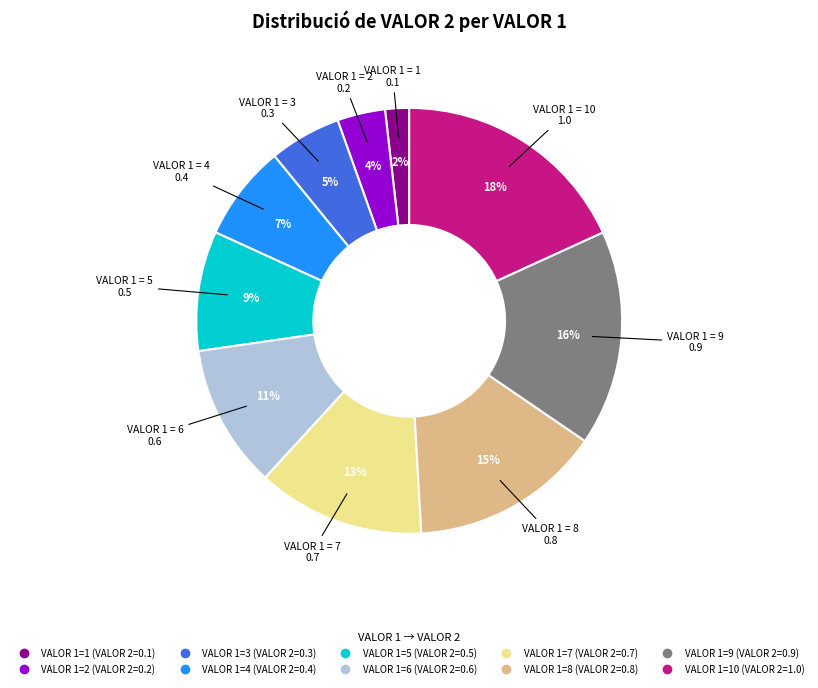

To the nearest percent, what is the average slice percentage?

10%